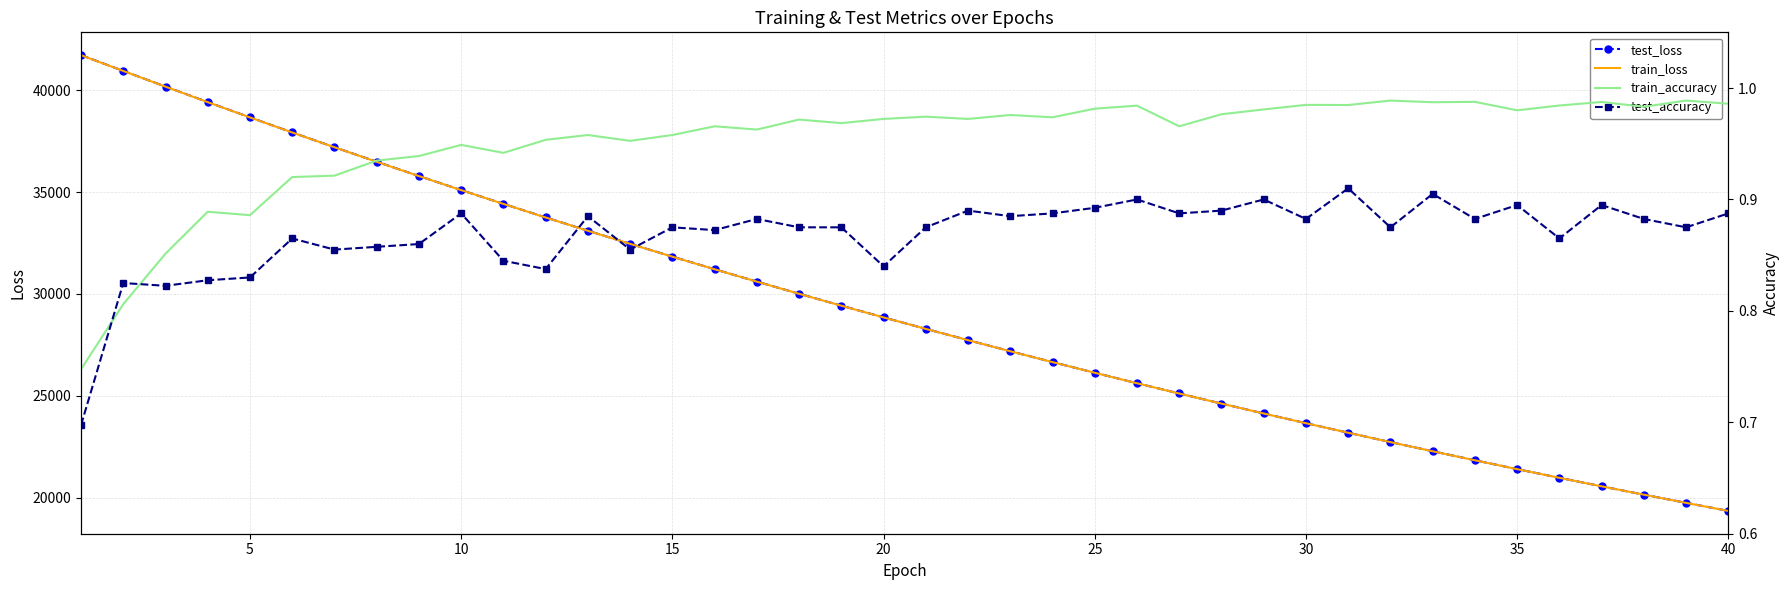

Which series has the largest total across all categories?

test_loss